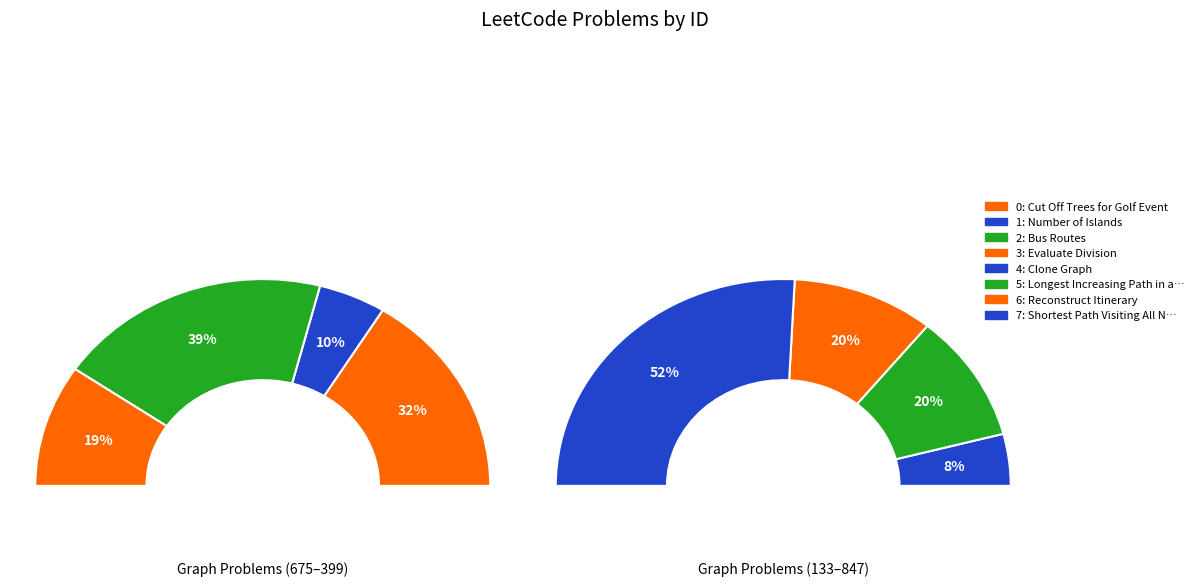

How many segments does this pie chart have?

8